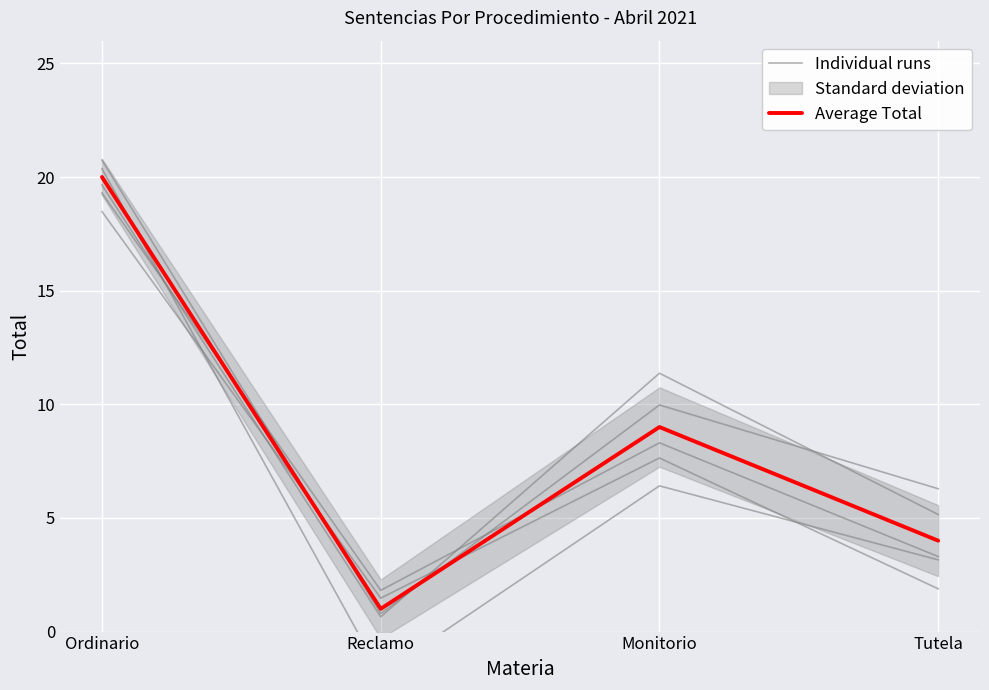

True or false: Individual runs has a value of 0.8 at Reclamo.

True